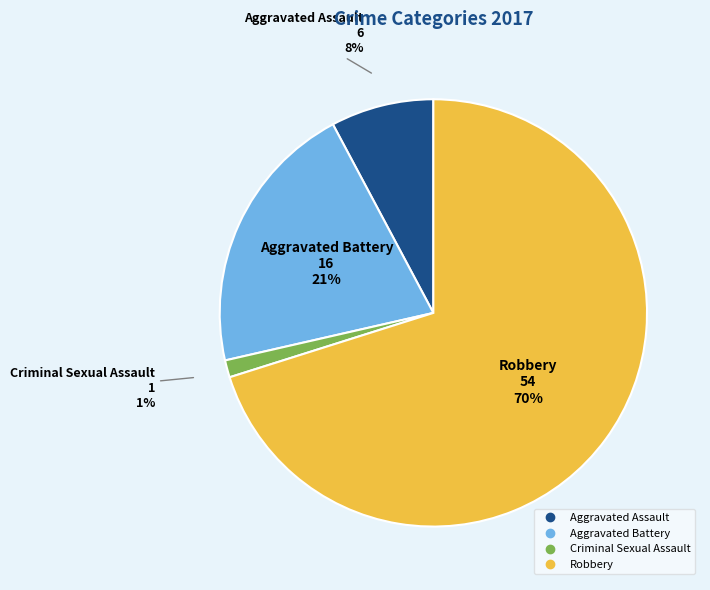

How many segments does this pie chart have?

4